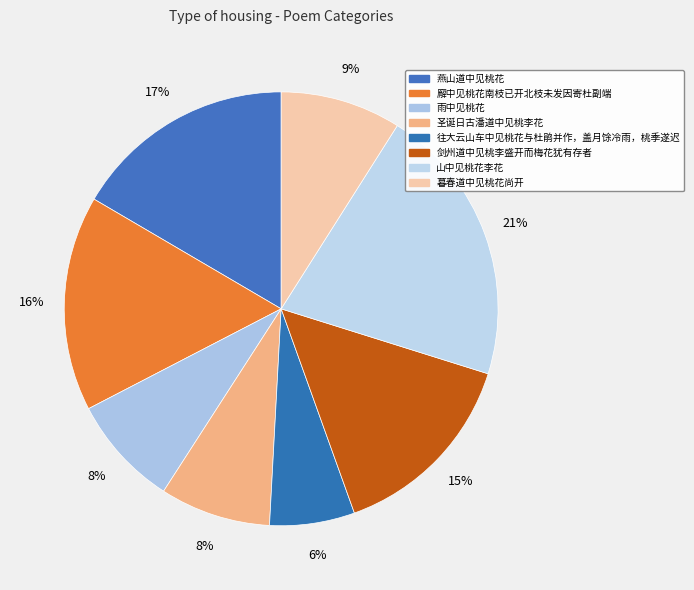

Is there any slice that represents more than half of the pie?

No